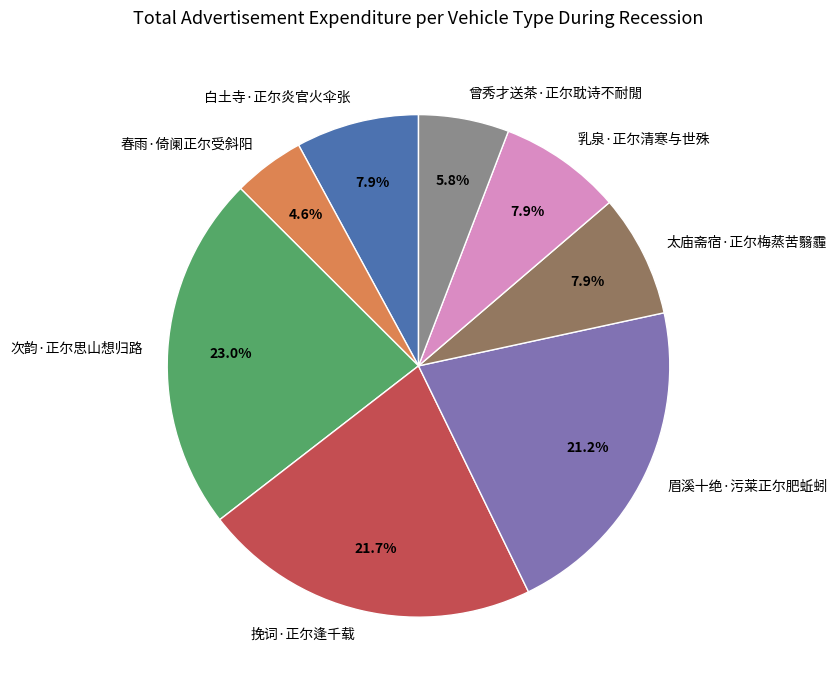

What is the ratio of the value at 眉溪十绝·污莱正尔肥蚯蚓 to the value at 乳泉·正尔清寒与世殊?

2.7